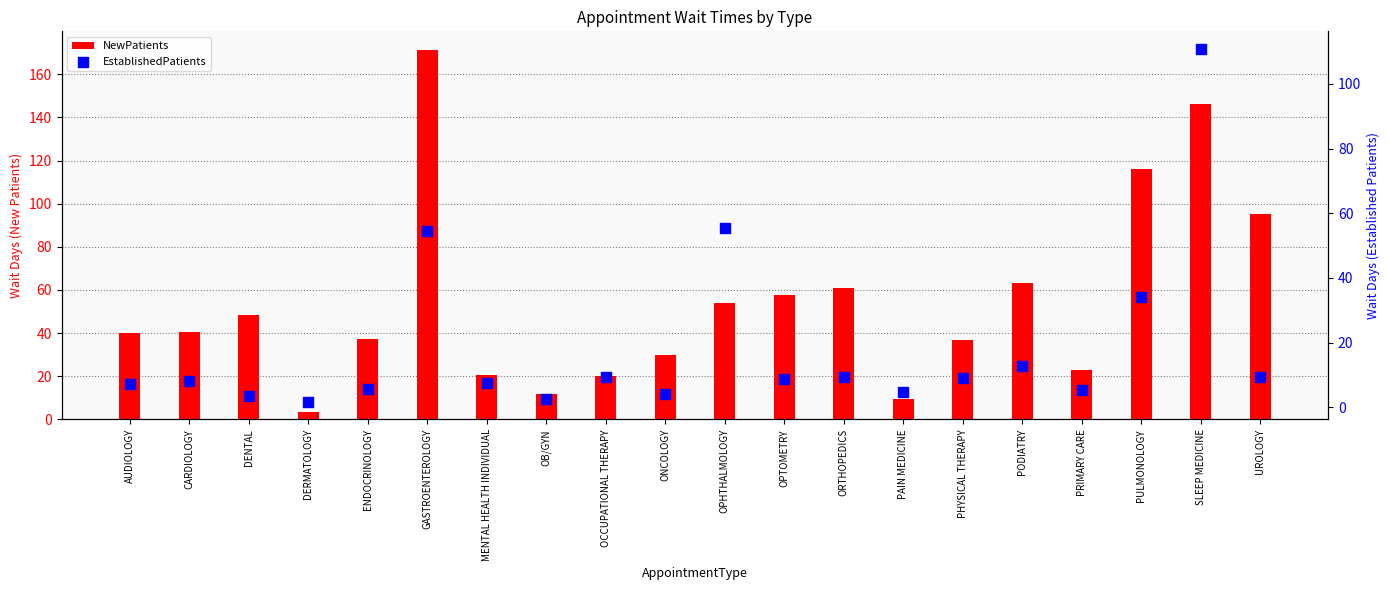

Which series contains the lowest Y value?

EstablishedPatients